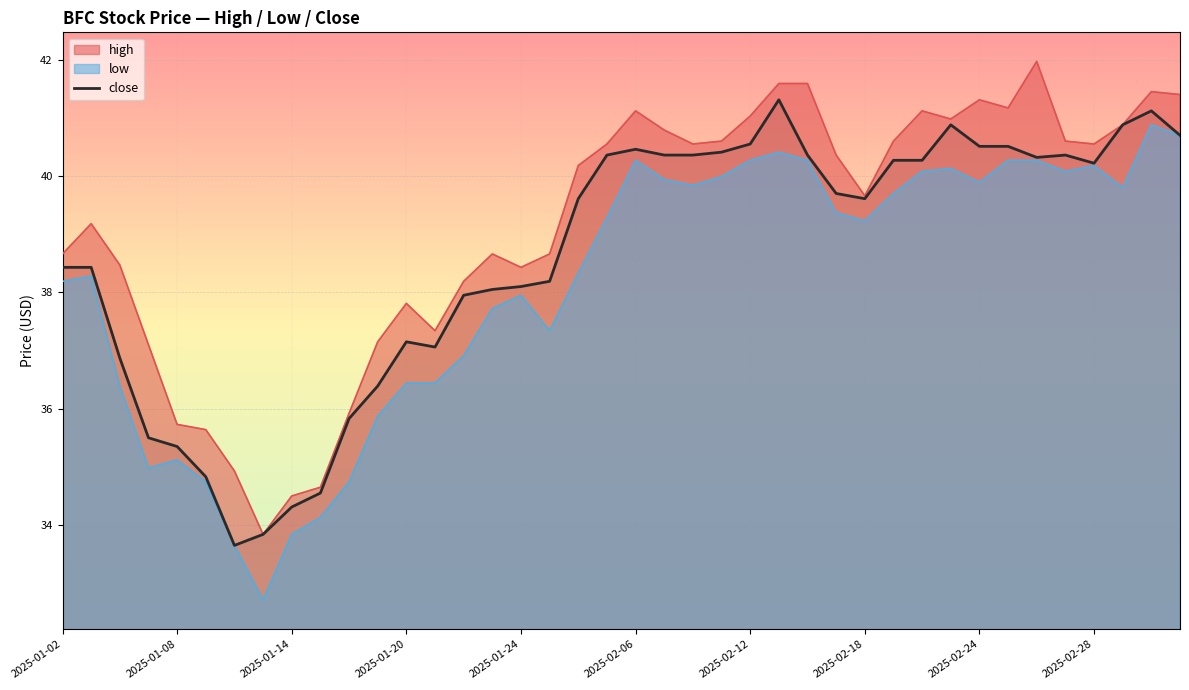

What is the smallest value displayed?

32.7